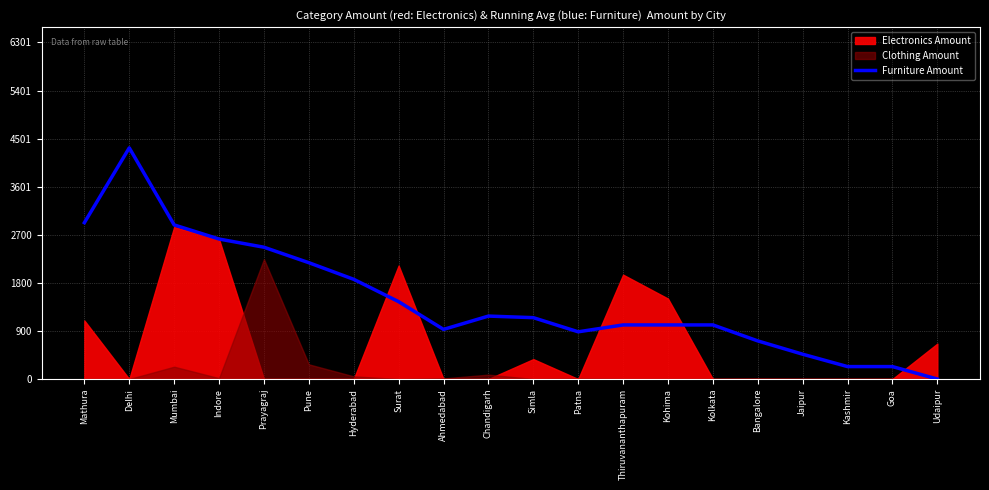

Which category has the lowest value across all series?

Udaipur